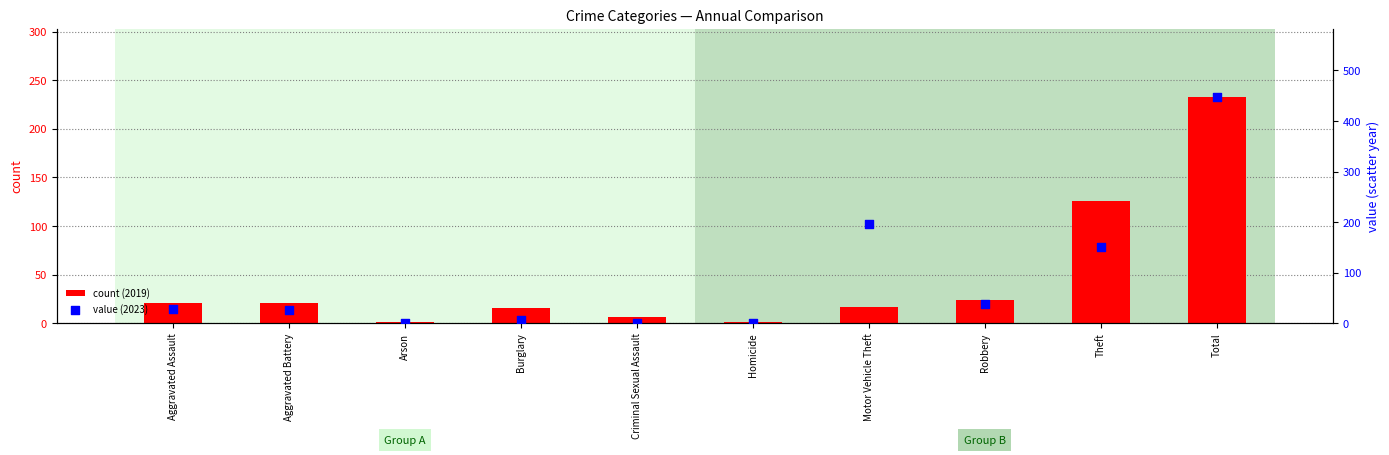

Which series has the largest total across all categories?

value (2023)